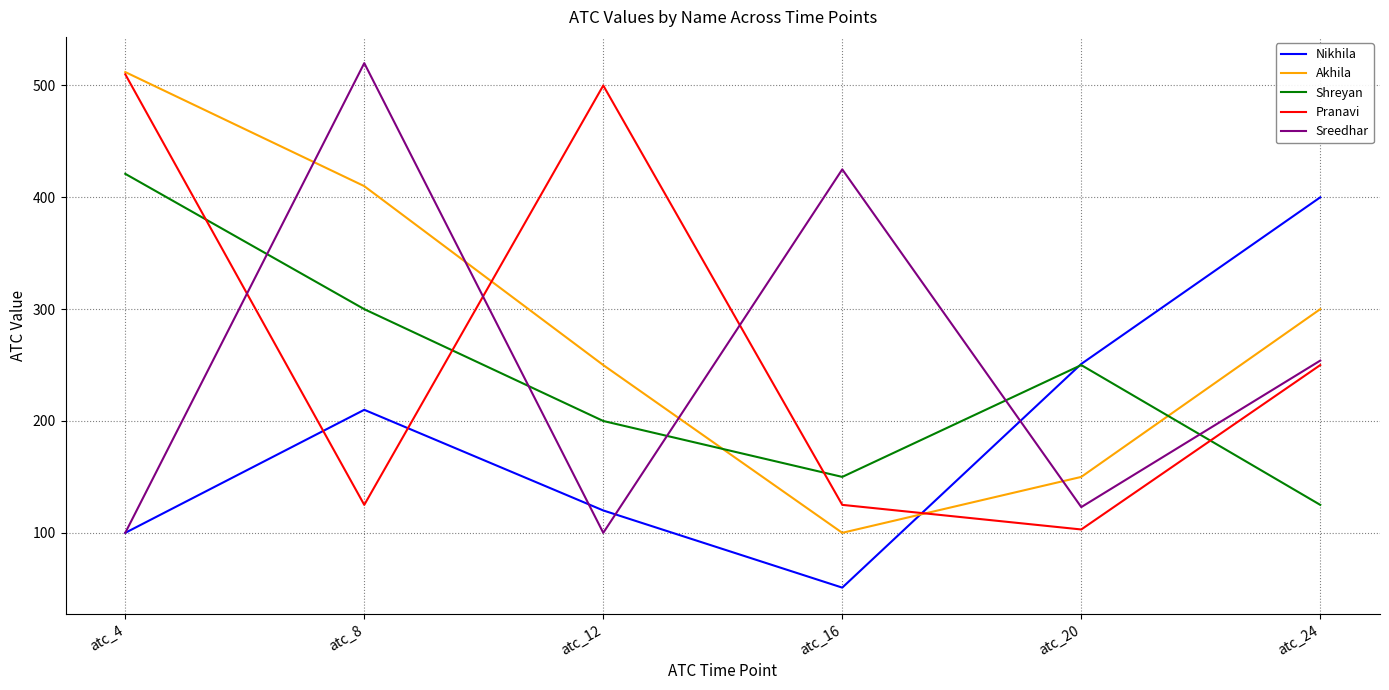

What are all the series names shown in the legend?

Nikhila, Akhila, Shreyan, Pranavi, Sreedhar